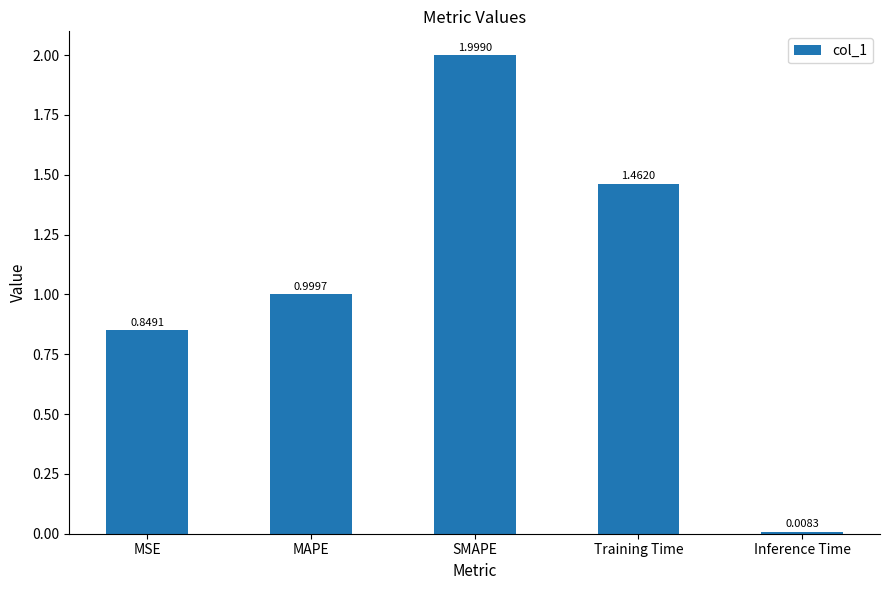

What is the label of the 4th bar from the left?

Training Time